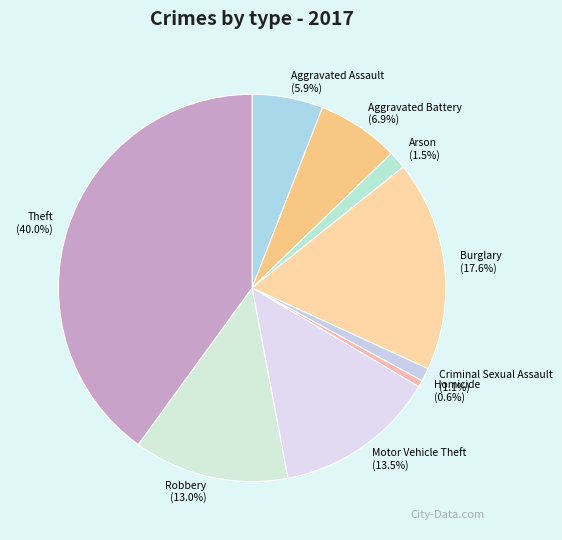

Is there any slice that represents more than half of the pie?

No